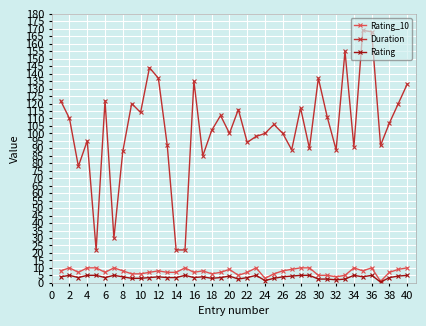

What is the maximum value shown in the chart?

169.0